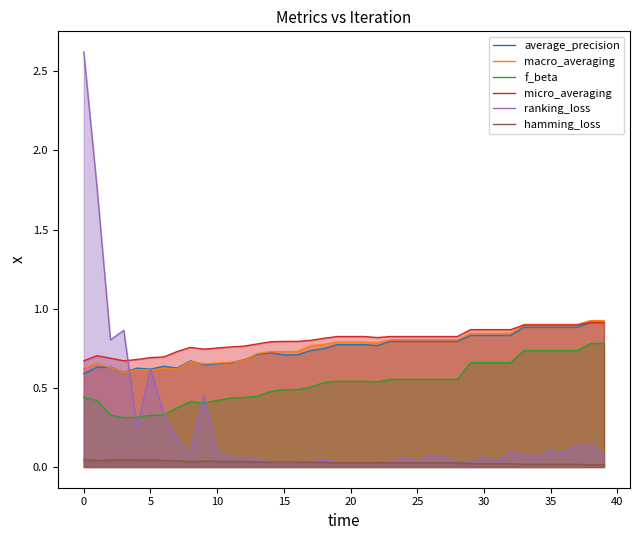

How many lines are shown in the chart?

6